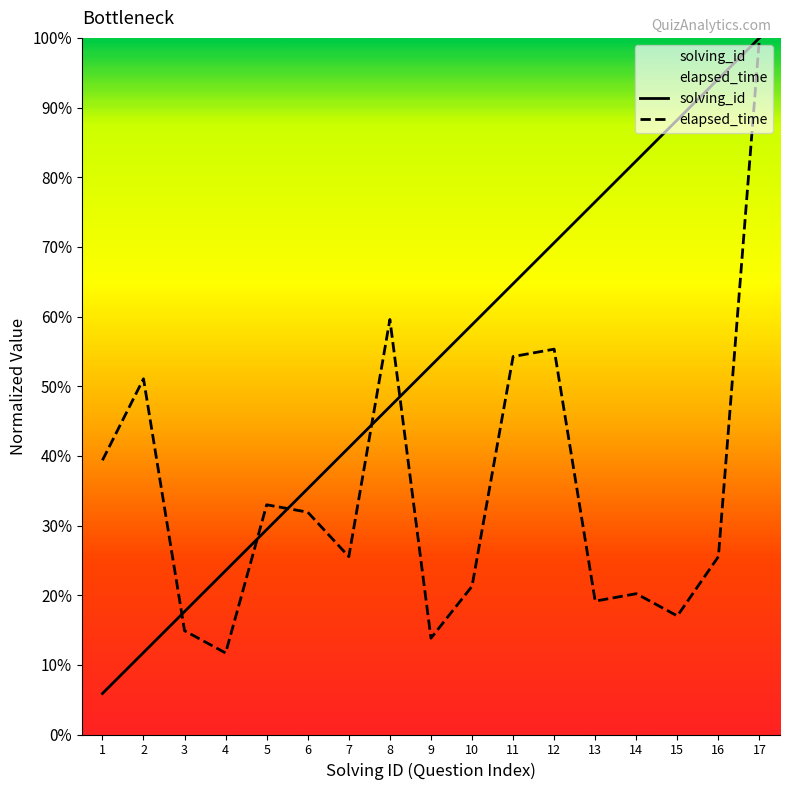

Reading left to right, extract all data points from this chart.

solving_id: 5.9	11.8	17.6	23.5	29.4	35.3	41.2	47.1	52.9	58.8	64.7	70.6	76.5	82.4	88.2	94.1	100.0
elapsed_time: 39.4	51.1	14.9	11.7	33.0	31.9	25.5	59.6	13.8	21.3	54.3	55.3	19.1	20.2	17.0	25.5	100.0